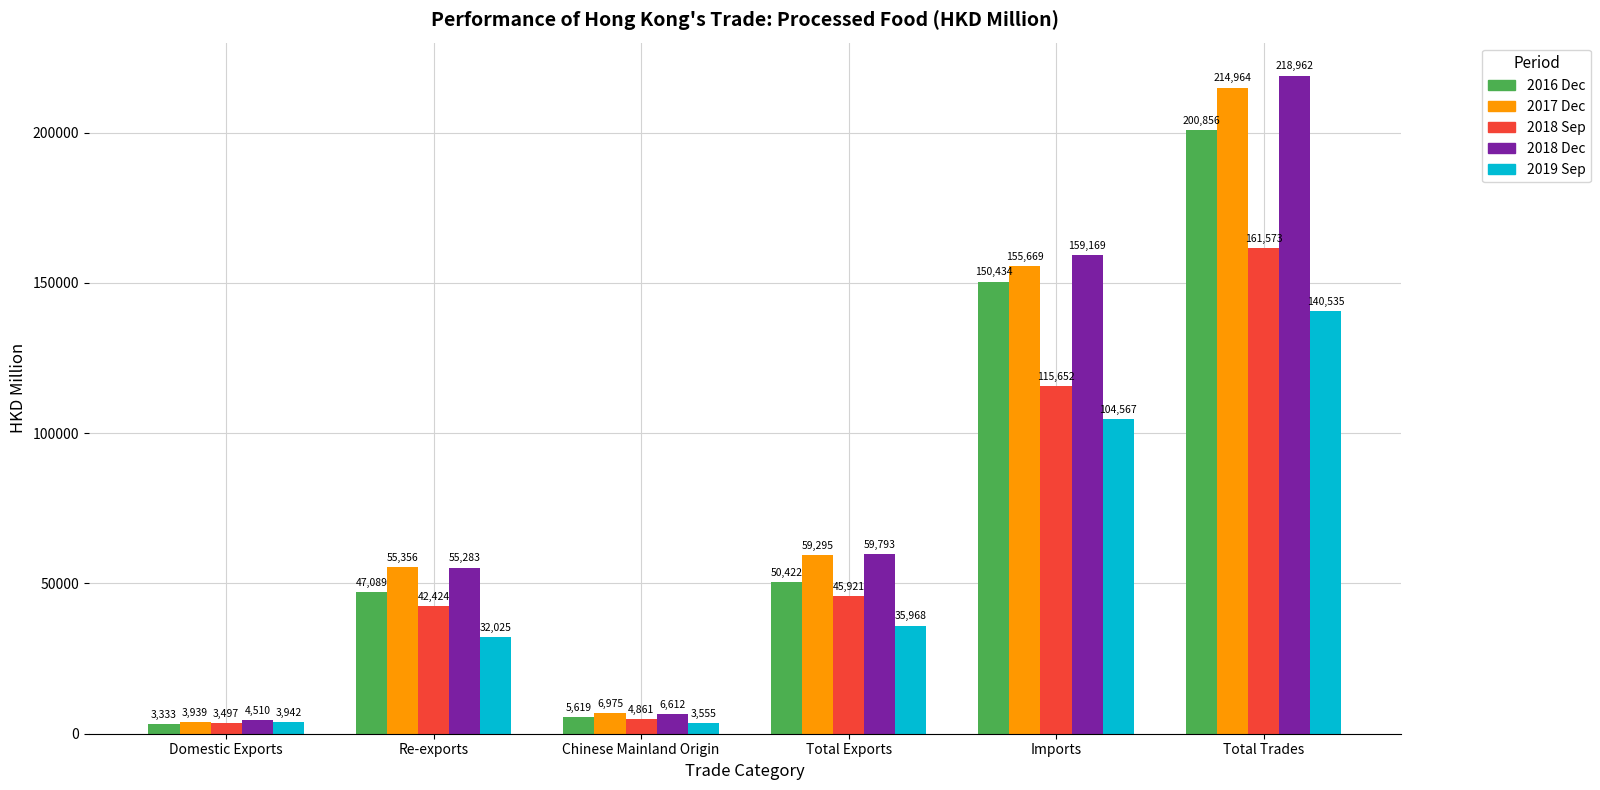

What is the smallest value displayed?

3333.0